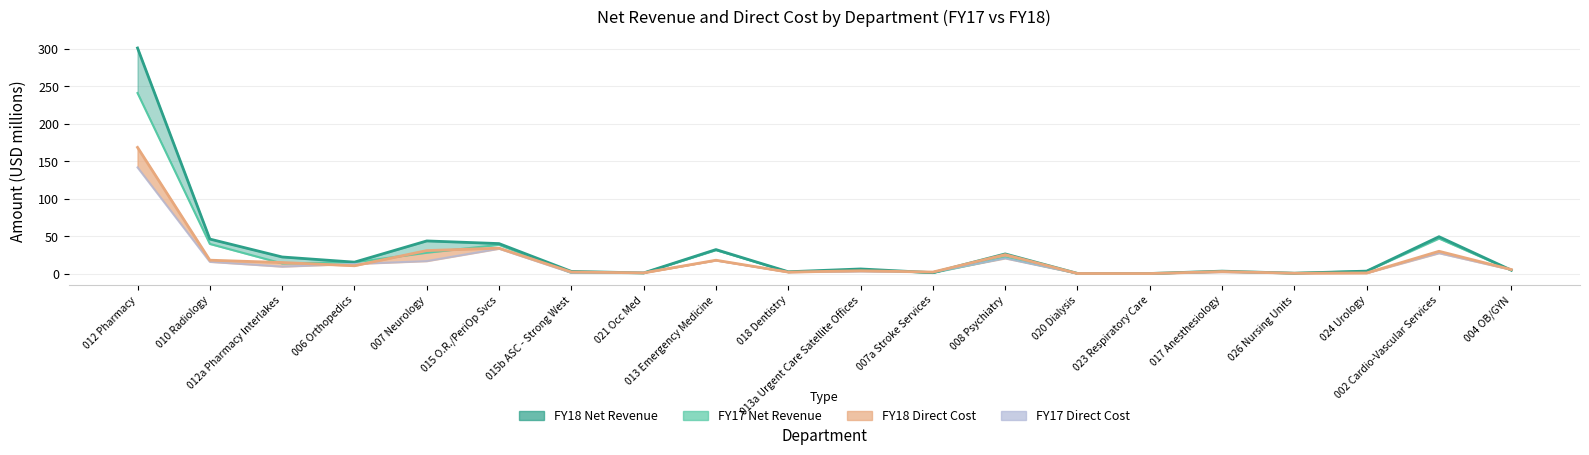

What is the spread (max minus min) of values at 013a Urgent Care Satellite Offices?

2.3